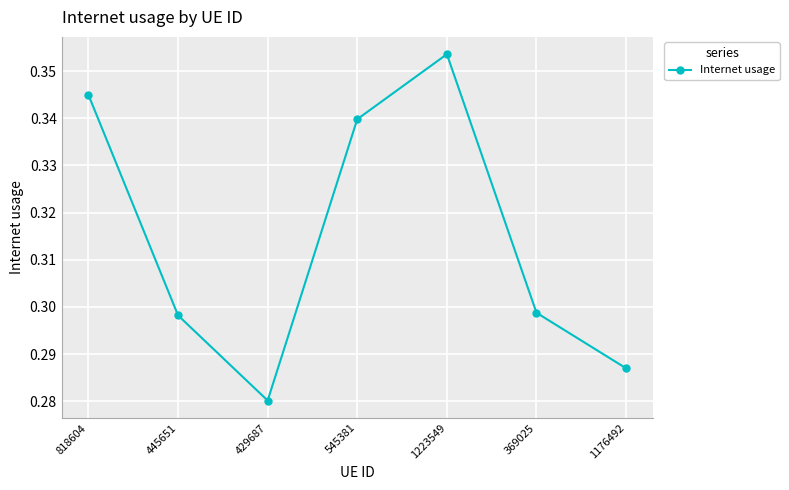

How many interior local valleys (lower than both neighbors) does the data have?

1